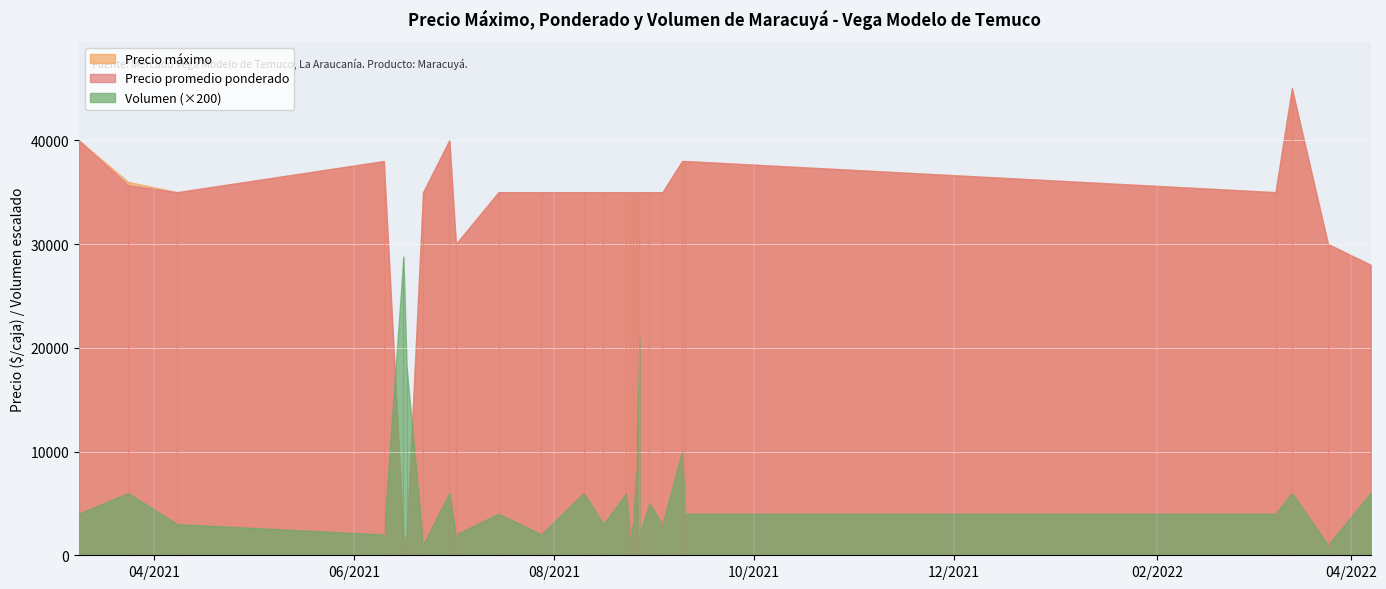

At which category is the sum across all series the highest?

2022-03-14